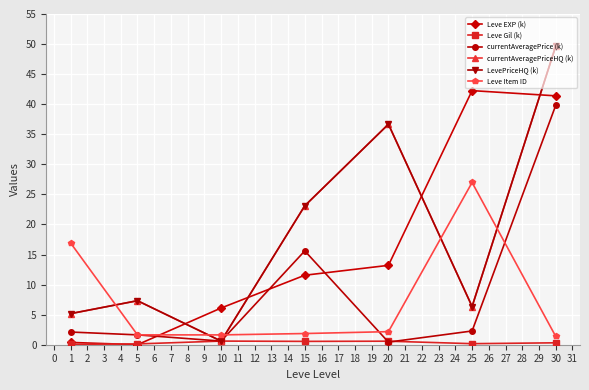

How many lines are shown in the chart?

6